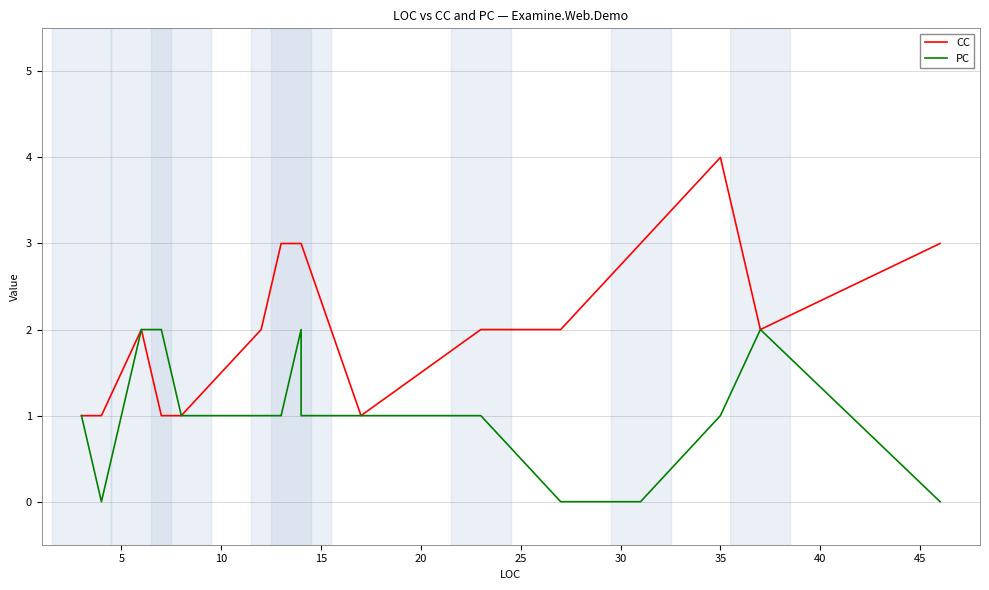

Reading left to right, transcribe all the data shown in this chart.

CC: 1	1	2	1	1	2	3	3	3	1	2	2	3	4	2	3
PC: 1	0	2	2	1	1	1	2	1	1	1	0	0	1	2	0